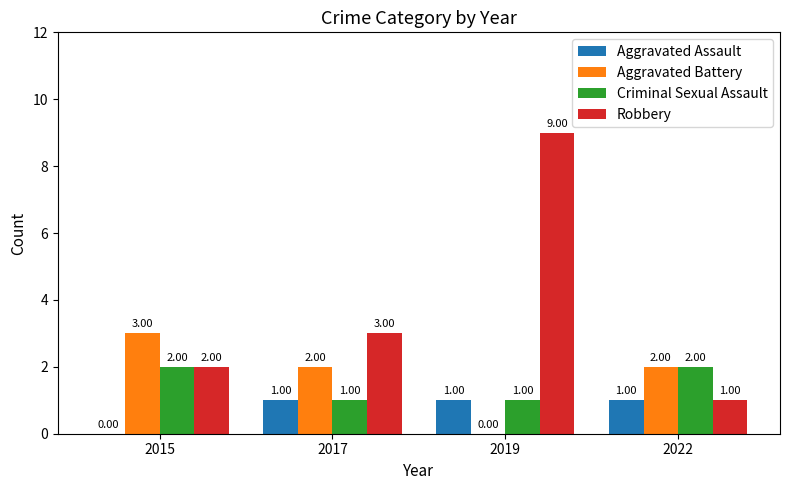

What value does the Robbery series have at 2017?

3